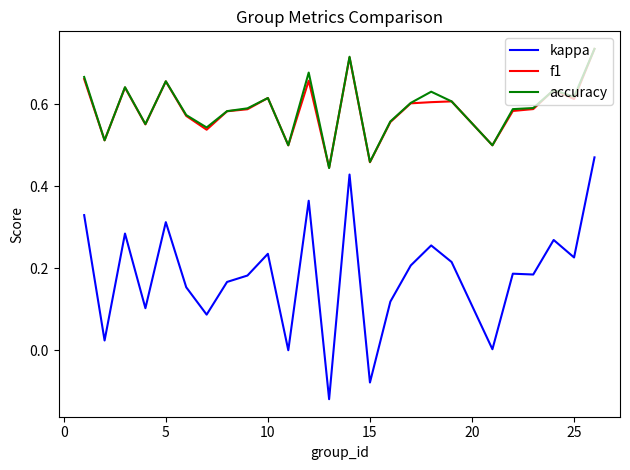

True or false: f1 and kappa cross at least once.

False